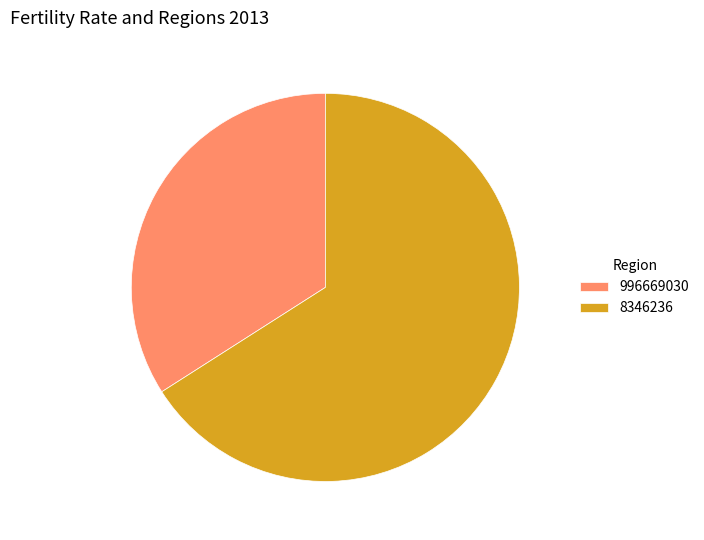

How many segments does this pie chart have?

2